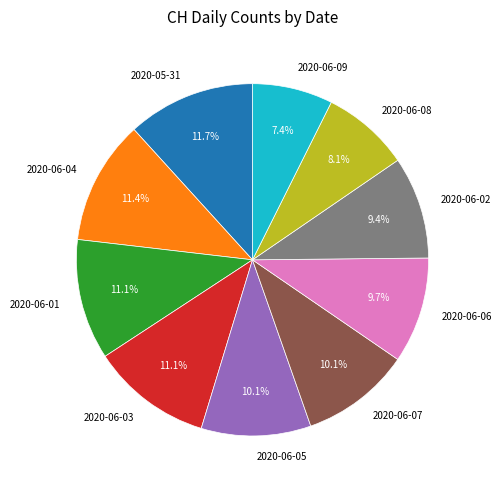

What is the ratio of the value at 2020-06-06 to the value at 2020-06-09?

1.3